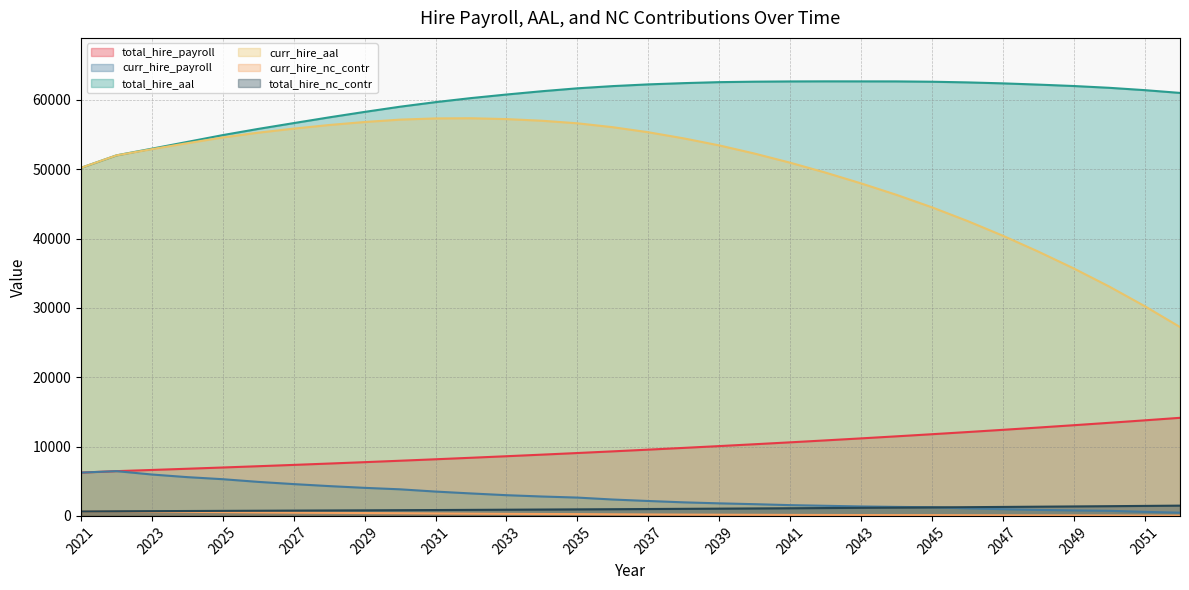

Where does the total_hire_aal series first go above 61671?

2035